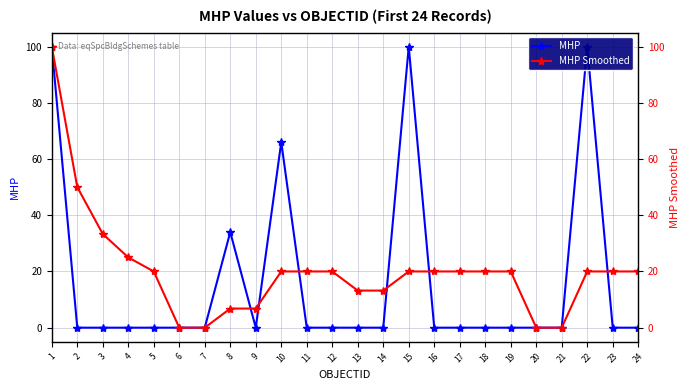

Which series has the largest total across all categories?

MHP Smoothed